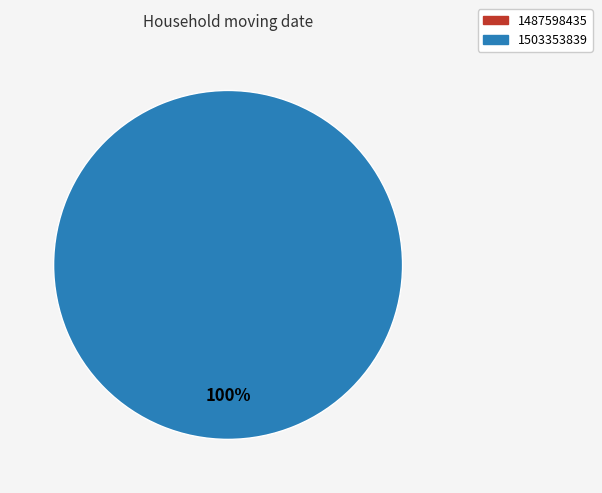

Count the number of slices in the pie.

1